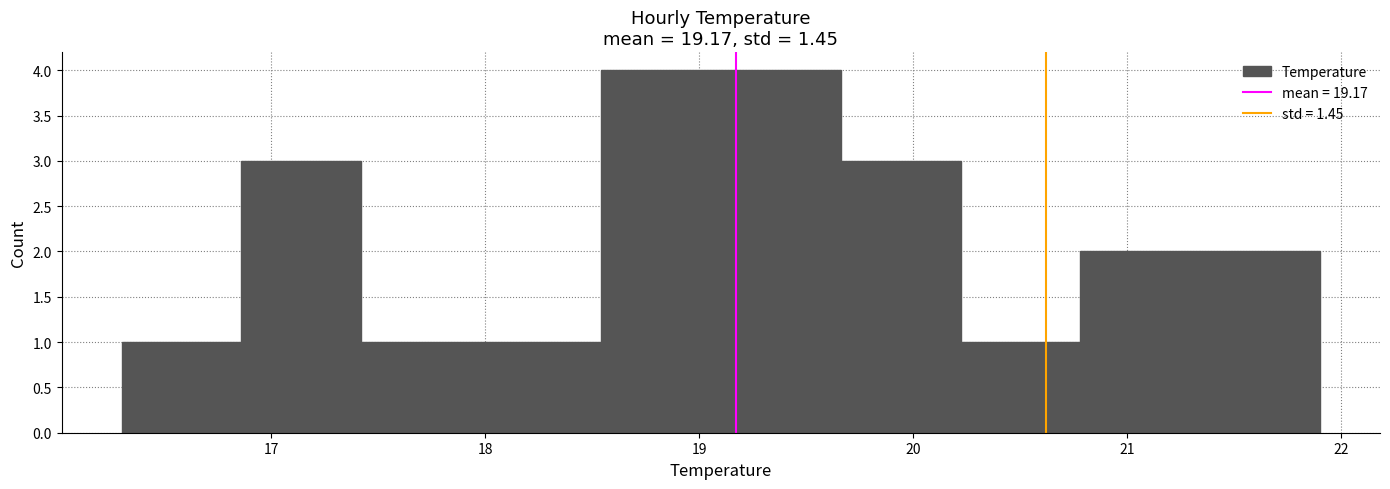

How tall is the bar that spans 21.34 to 21.90 on the x-axis? Neither the bar edges nor the heights are printed on the chart, so give them approximately, as read against the axes.

2